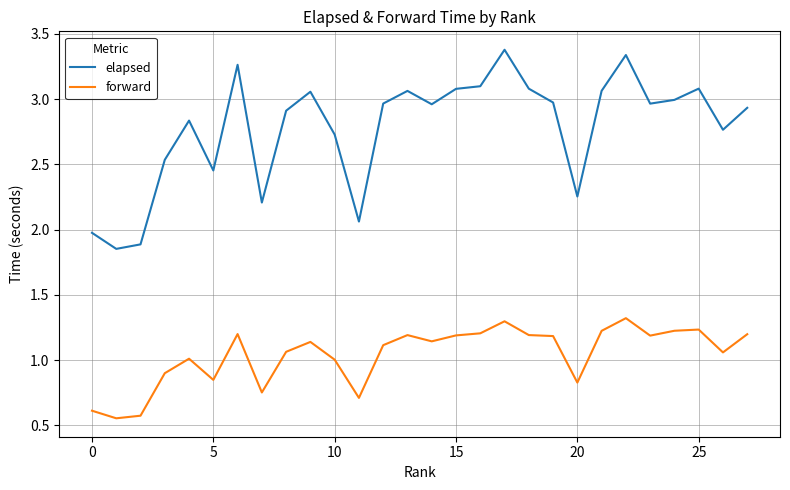

True or false: forward and elapsed cross at least once.

False